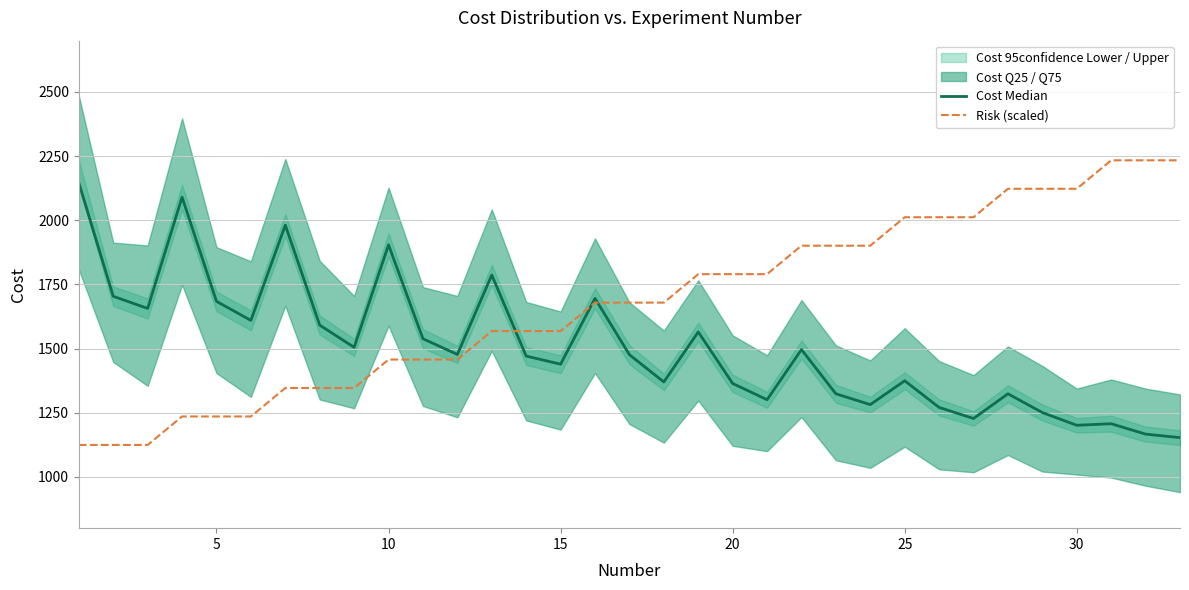

True or false: Risk (scaled) and Cost Median cross at least once.

True